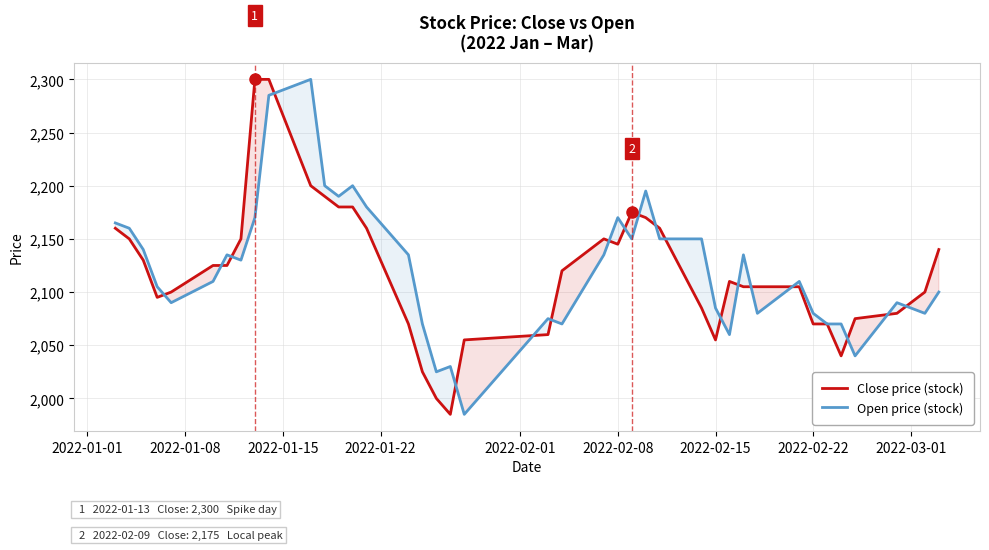

The value of Open price (stock) at 2022-02-22 is 2080. True or false?

True